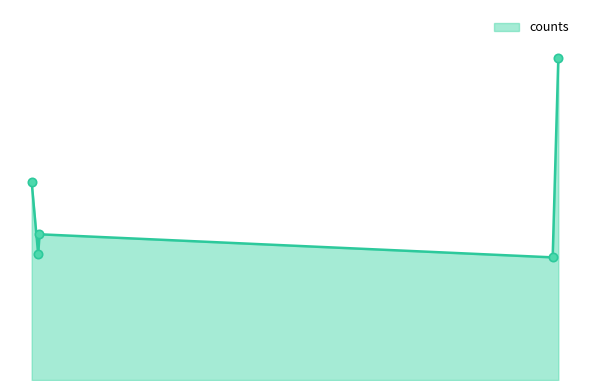

Does the chart display data point markers on the line(s)?

No